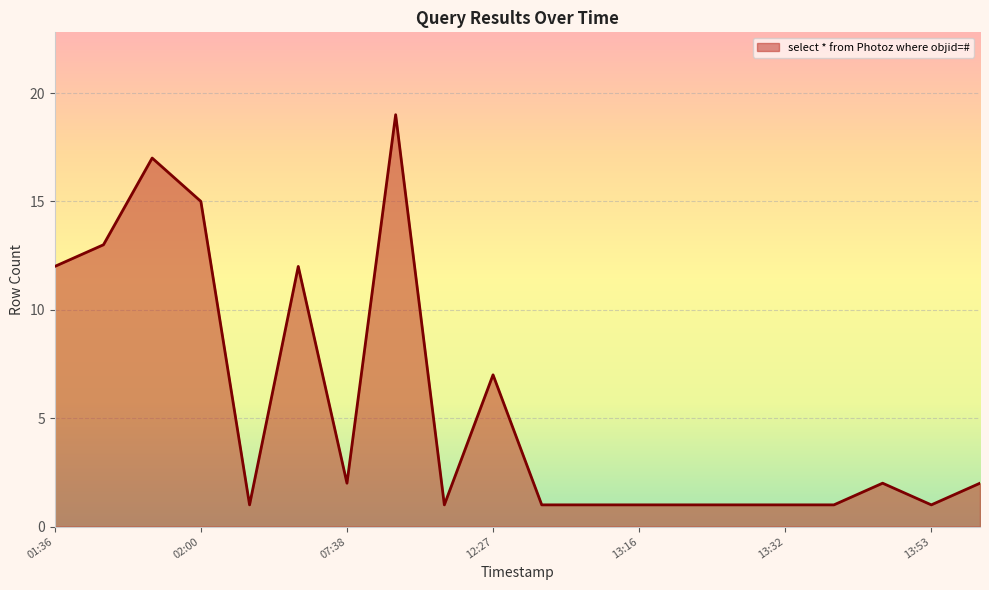

Reading left to right, transcribe all the data shown in this chart.

12	13	17	15	1	12	2	19	1	7	1	1	1	1	1	1	1	2	1	2